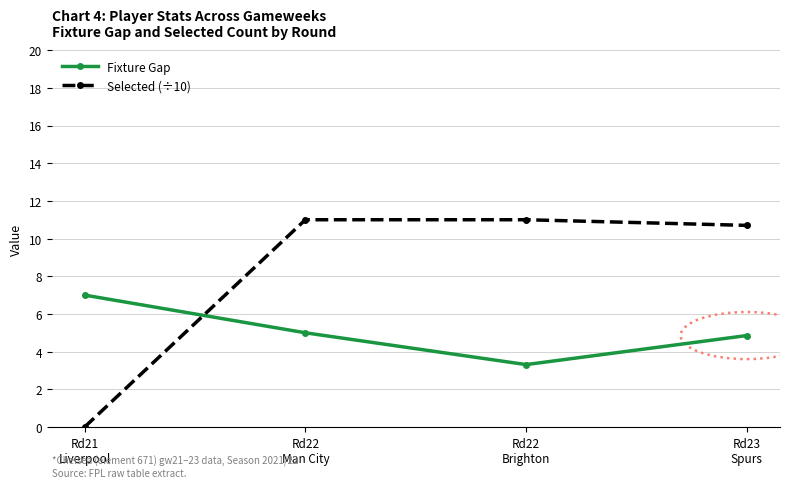

Where do Selected (÷10) and Fixture Gap first cross each other?

Rd21
Liverpool and Rd22
Man City